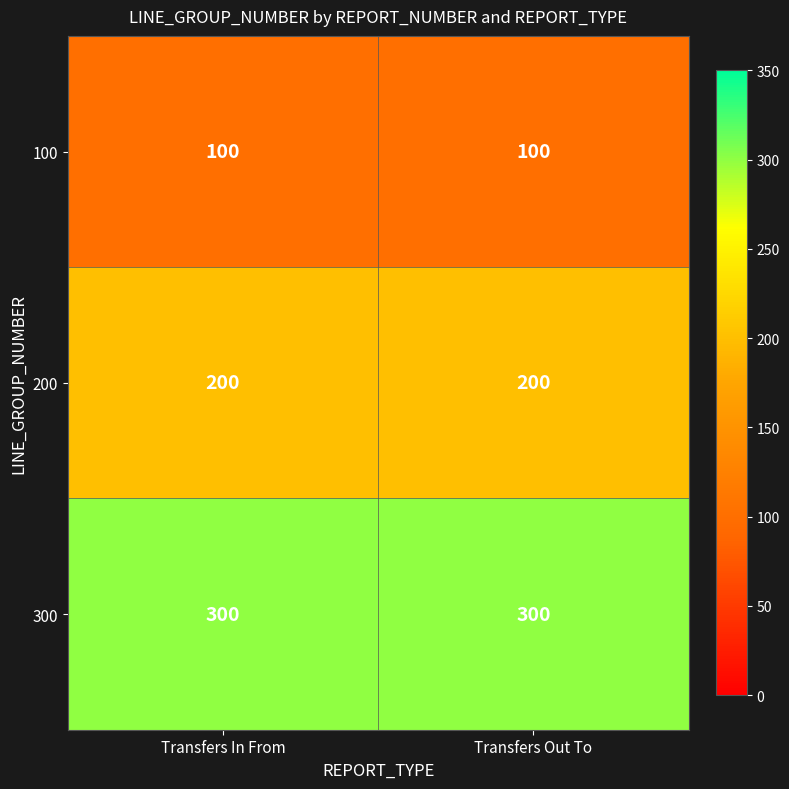

At how many categories does at least one series exceed 167?

2